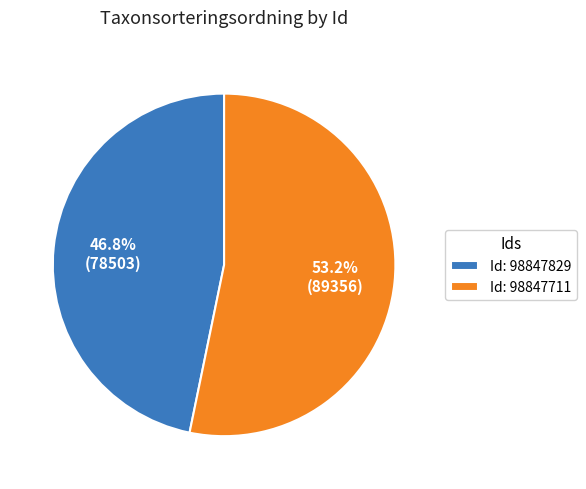

Rank the categories by value from highest to lowest.

Id: 98847711, Id: 98847829